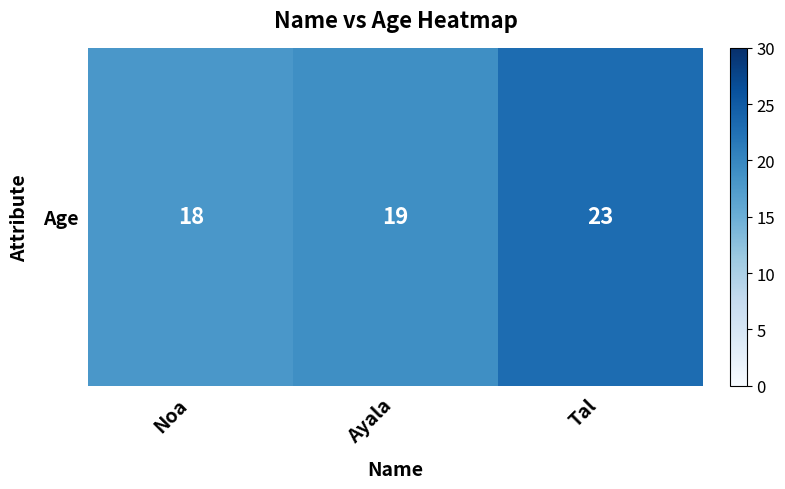

Reading left to right, transcribe all the data shown in this chart.

Noa=18	Ayala=19	Tal=23